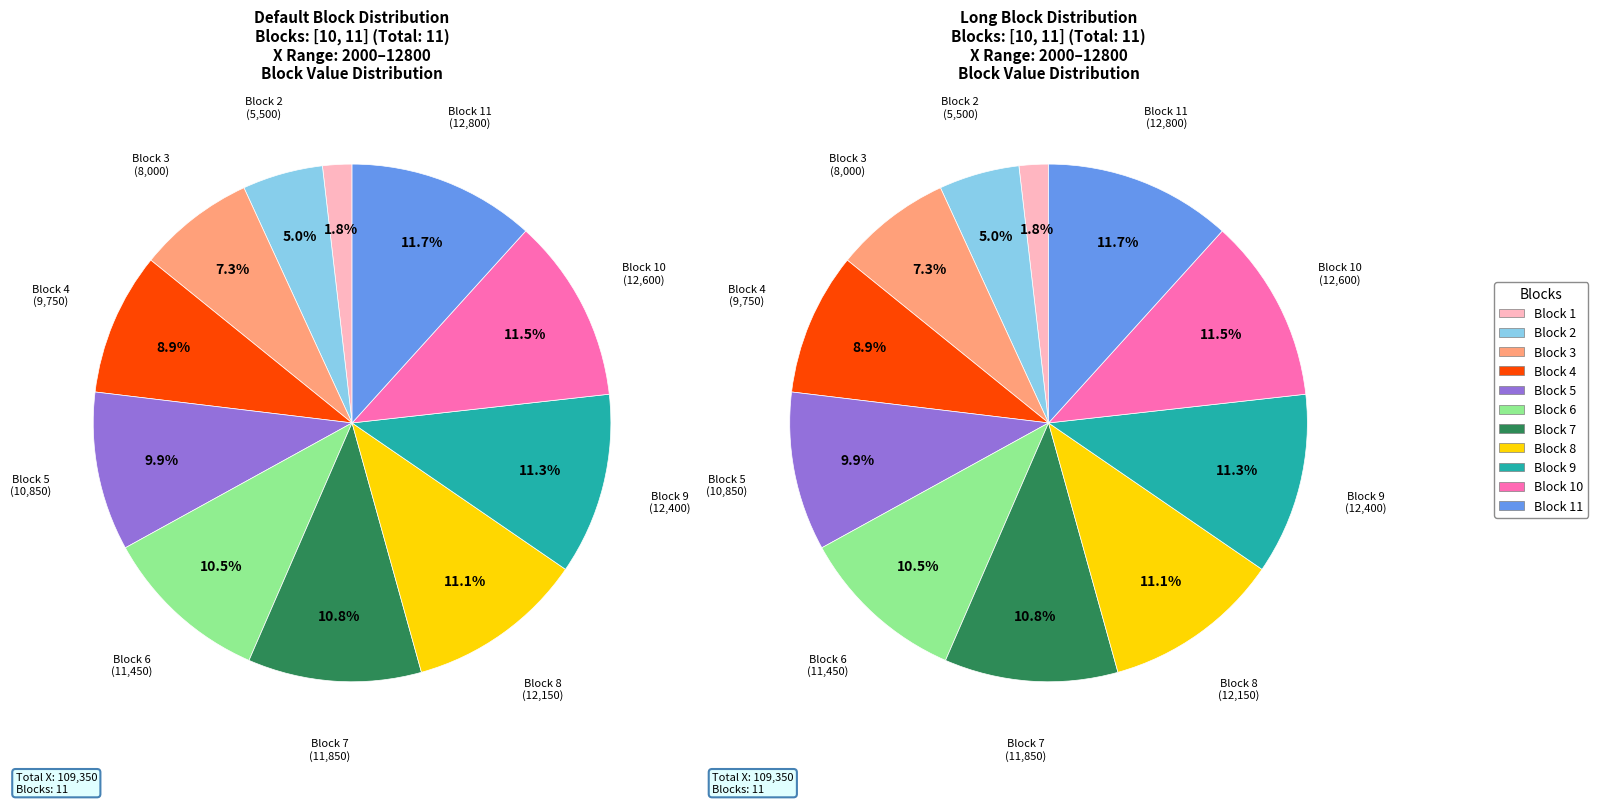

Which slice is the smallest?

Block 1